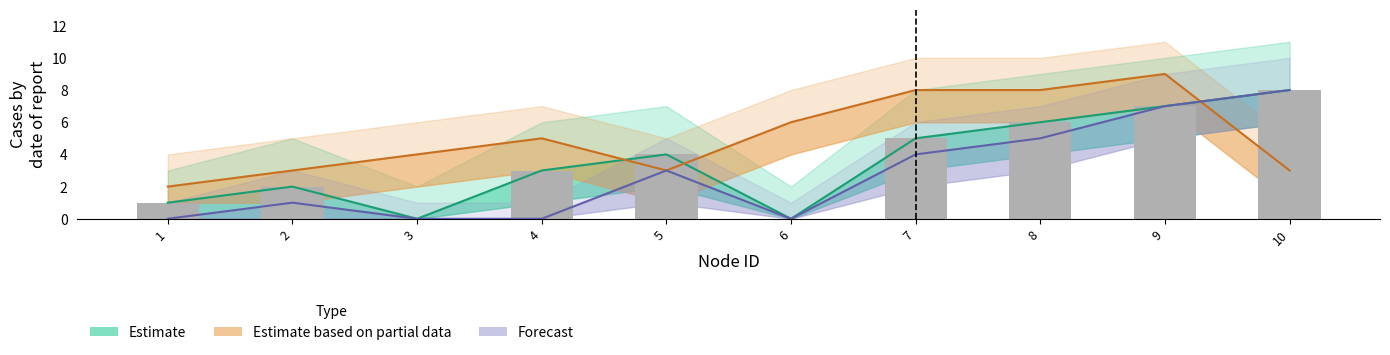

What is the average value of the Estimate based on partial data series?

5